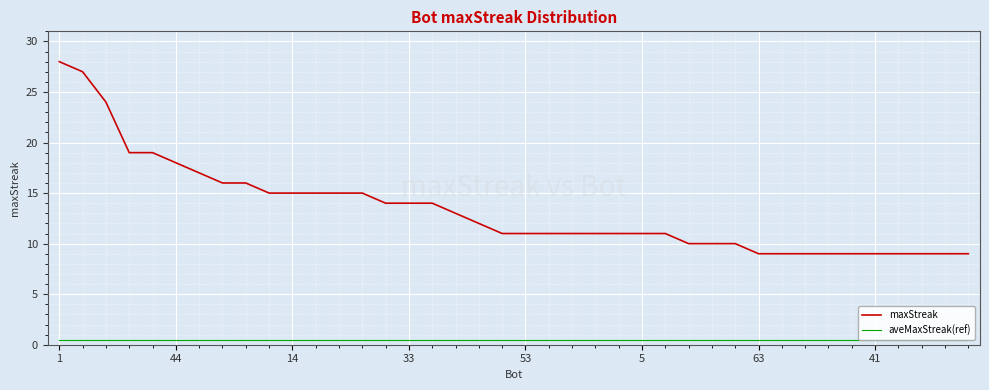

True or false: aveMaxStreak(ref) and maxStreak intersect in this chart.

False